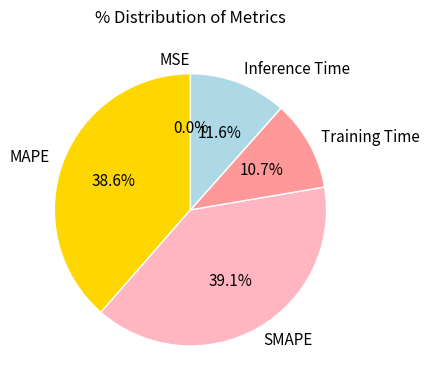

To the nearest percent, what portion does MAPE represent?

39%